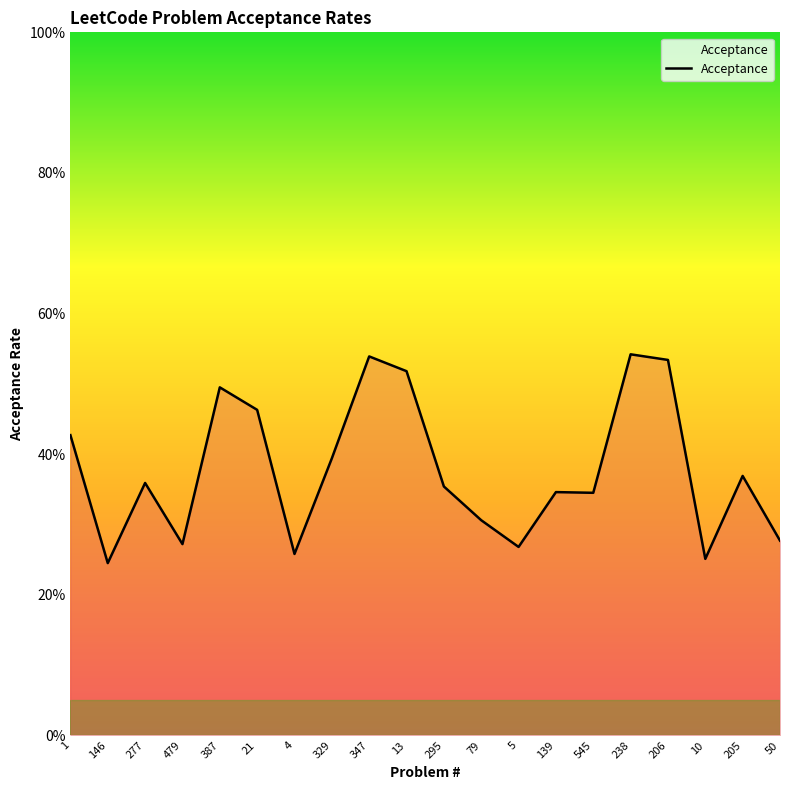

What is the difference between the maximum and minimum values?

0.3